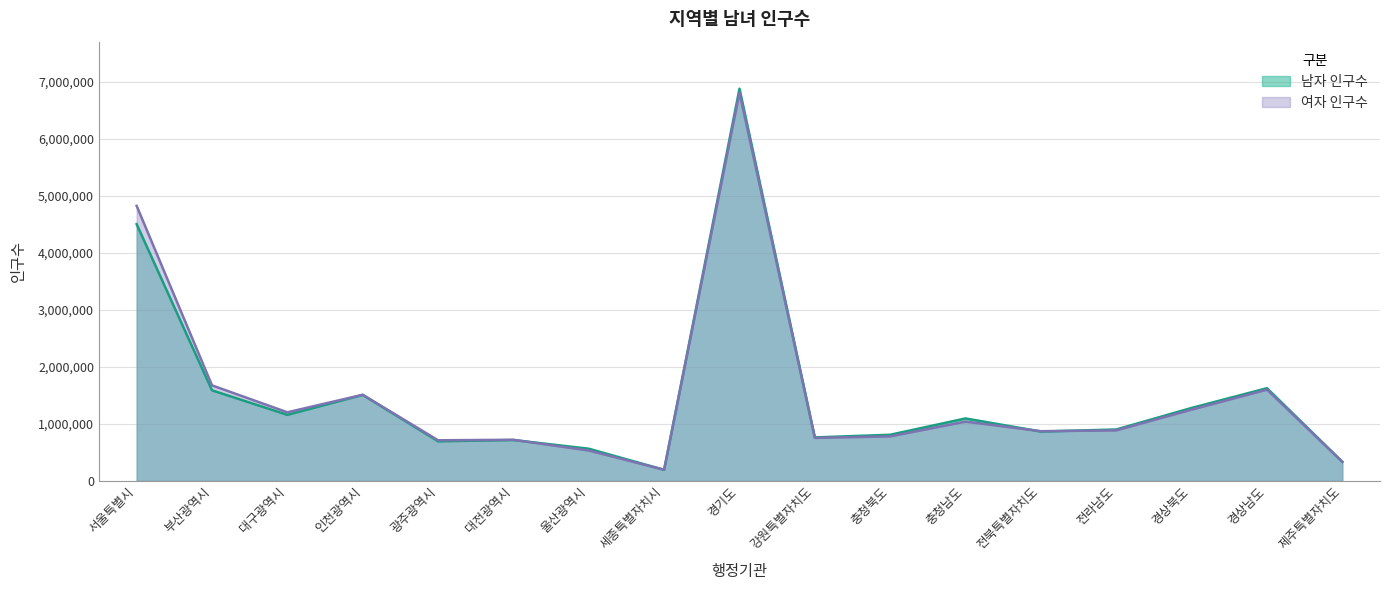

What is the minimum value for 남자 인구수?

194413